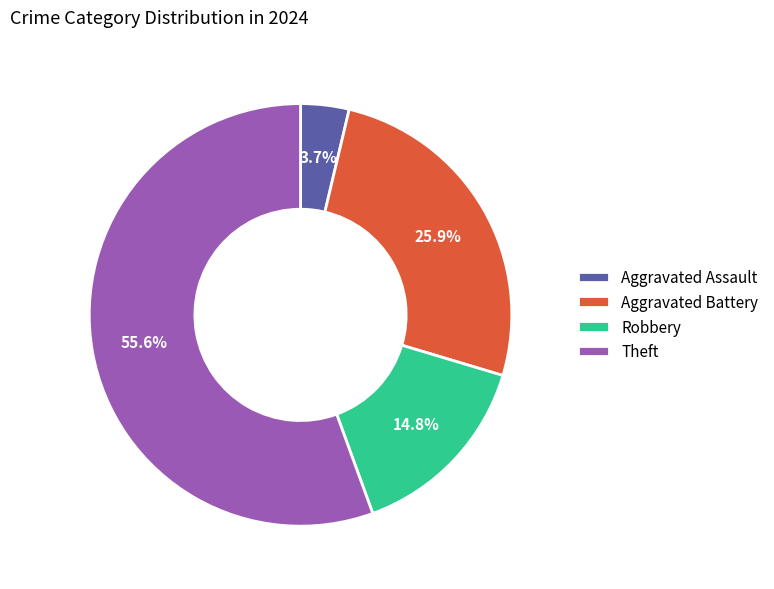

What is the total percentage of Theft and Aggravated Battery?

81.5%